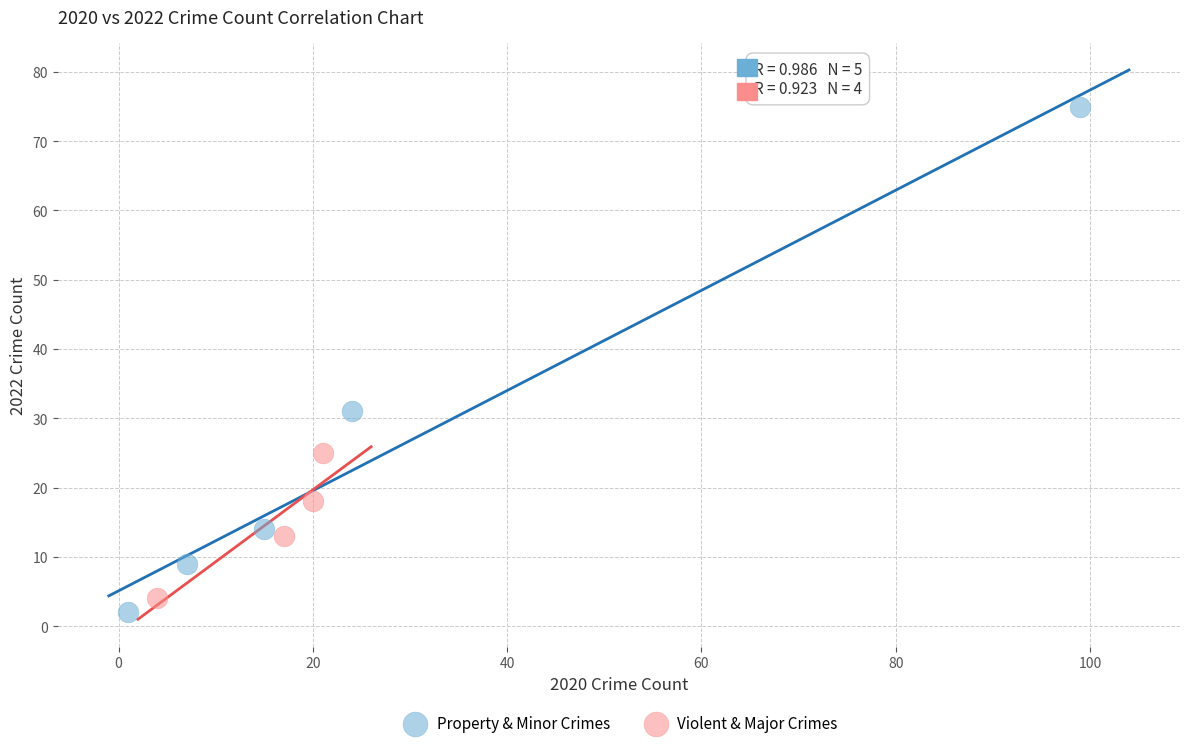

Which series has the largest Y range (max minus min)?

Property & Minor Crimes